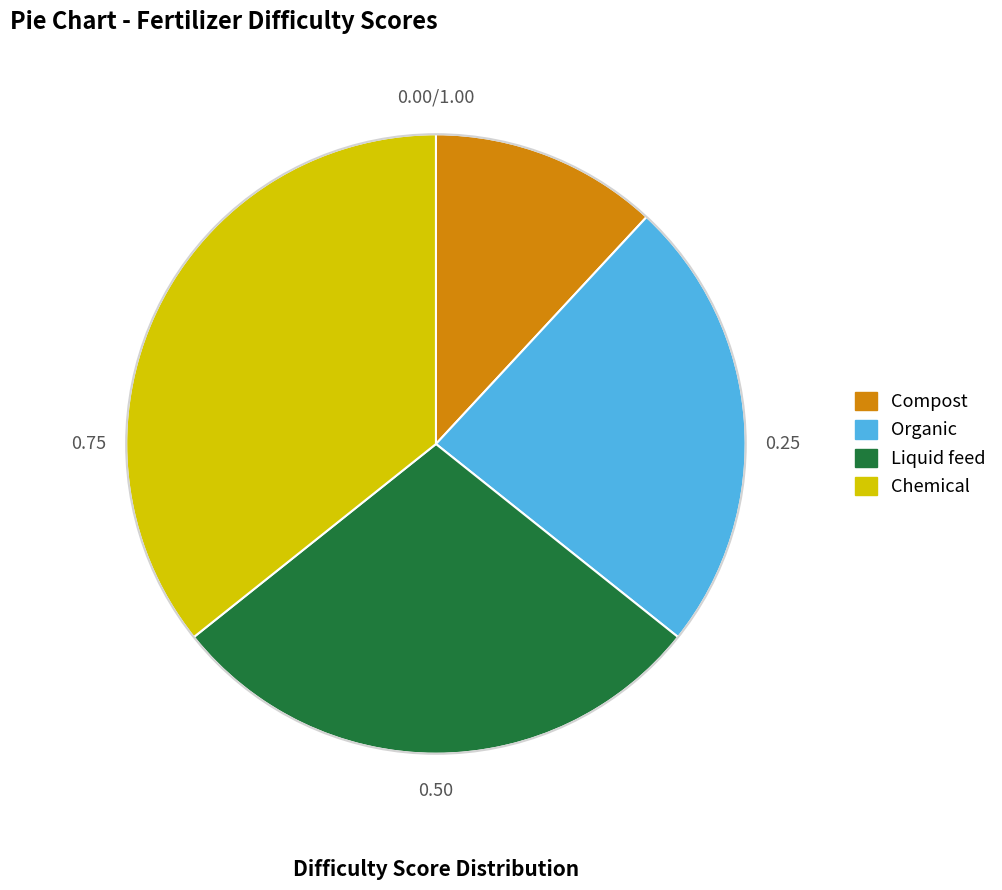

Which has a higher value, Organic or Liquid feed?

Liquid feed